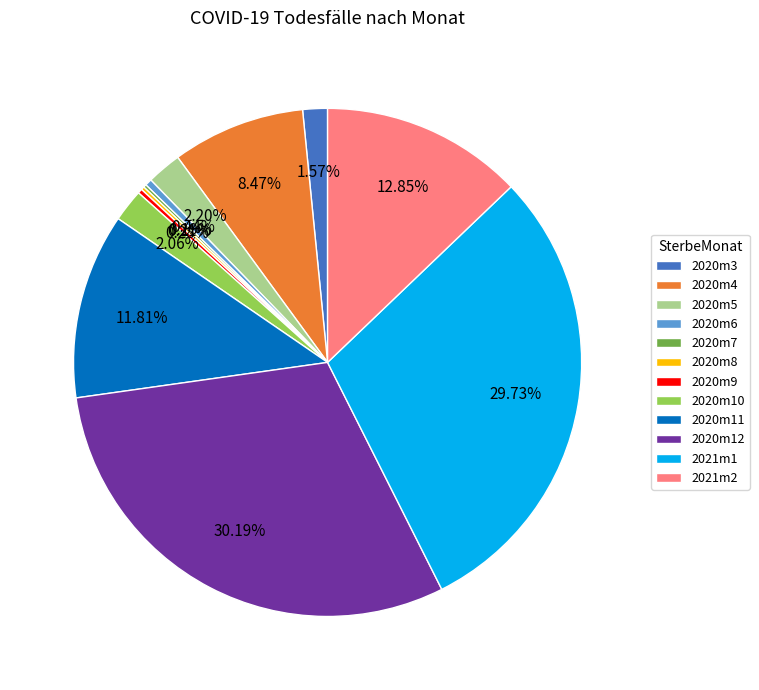

To the nearest percent, what is the difference between the largest and smallest slice percentages?

30%